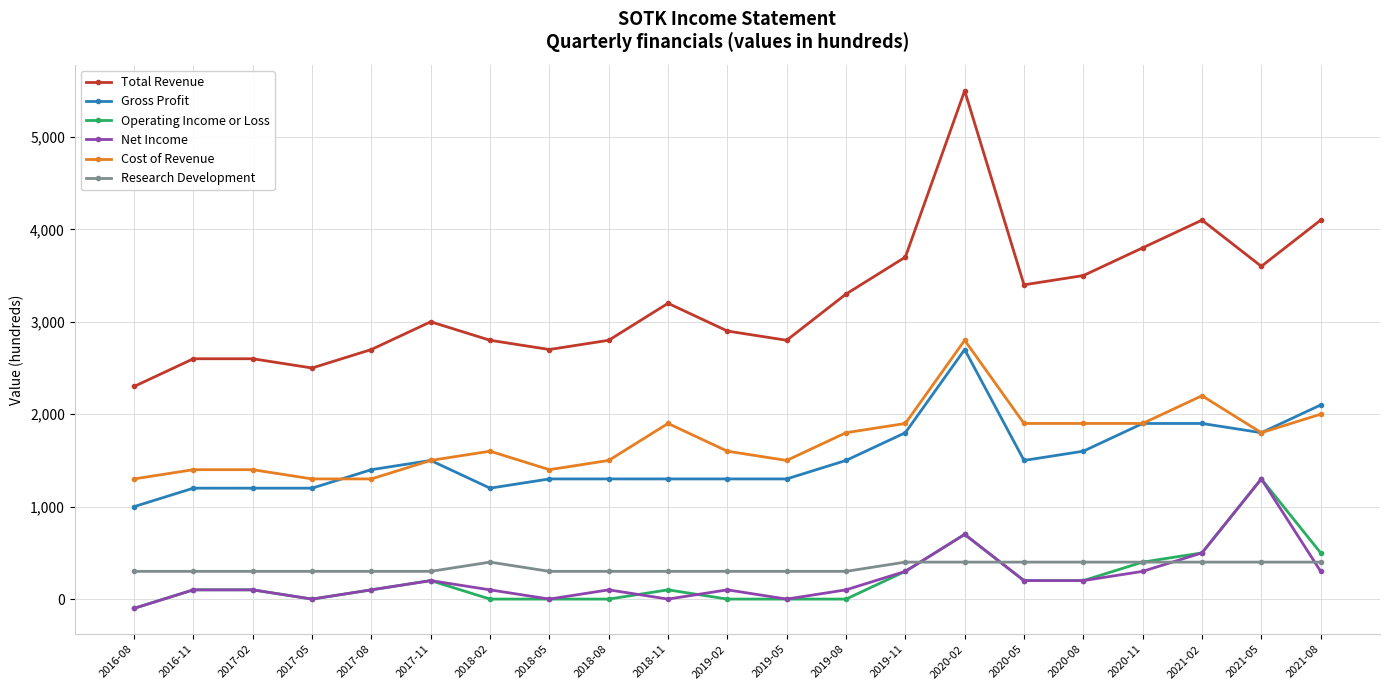

Reading left to right, transcribe all the data shown in this chart.

Total Revenue: 2016-08=2300	2016-11=2600	2017-02=2600	2017-05=2500	2017-08=2700	2017-11=3000	2018-02=2800	2018-05=2700	2018-08=2800	2018-11=3200	2019-02=2900	2019-05=2800	2019-08=3300	2019-11=3700	2020-02=5500	2020-05=3400	2020-08=3500	2020-11=3800	2021-02=4100	2021-05=3600	2021-08=4100
Gross Profit: 2016-08=1000	2016-11=1200	2017-02=1200	2017-05=1200	2017-08=1400	2017-11=1500	2018-02=1200	2018-05=1300	2018-08=1300	2018-11=1300	2019-02=1300	2019-05=1300	2019-08=1500	2019-11=1800	2020-02=2700	2020-05=1500	2020-08=1600	2020-11=1900	2021-02=1900	2021-05=1800	2021-08=2100
Operating Income or Loss: 2016-08=-100	2016-11=100	2017-02=100	2017-05=0	2017-08=100	2017-11=200	2018-02=0	2018-05=0	2018-08=0	2018-11=100	2019-02=0	2019-05=0	2019-08=0	2019-11=300	2020-02=700	2020-05=200	2020-08=200	2020-11=400	2021-02=500	2021-05=1300	2021-08=500
Net Income: 2016-08=-100	2016-11=100	2017-02=100	2017-05=0	2017-08=100	2017-11=200	2018-02=100	2018-05=0	2018-08=100	2018-11=0	2019-02=100	2019-05=0	2019-08=100	2019-11=300	2020-02=700	2020-05=200	2020-08=200	2020-11=300	2021-02=500	2021-05=1300	2021-08=300
Cost of Revenue: 2016-08=1300	2016-11=1400	2017-02=1400	2017-05=1300	2017-08=1300	2017-11=1500	2018-02=1600	2018-05=1400	2018-08=1500	2018-11=1900	2019-02=1600	2019-05=1500	2019-08=1800	2019-11=1900	2020-02=2800	2020-05=1900	2020-08=1900	2020-11=1900	2021-02=2200	2021-05=1800	2021-08=2000
Research Development: 2016-08=300	2016-11=300	2017-02=300	2017-05=300	2017-08=300	2017-11=300	2018-02=400	2018-05=300	2018-08=300	2018-11=300	2019-02=300	2019-05=300	2019-08=300	2019-11=400	2020-02=400	2020-05=400	2020-08=400	2020-11=400	2021-02=400	2021-05=400	2021-08=400